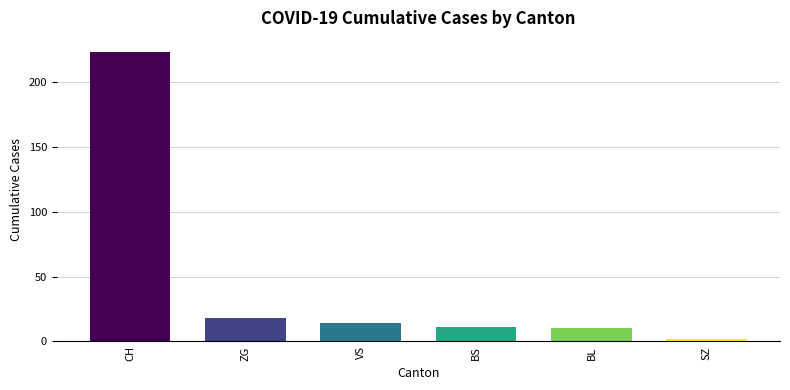

What is the change in value from ZG to BL?

-8